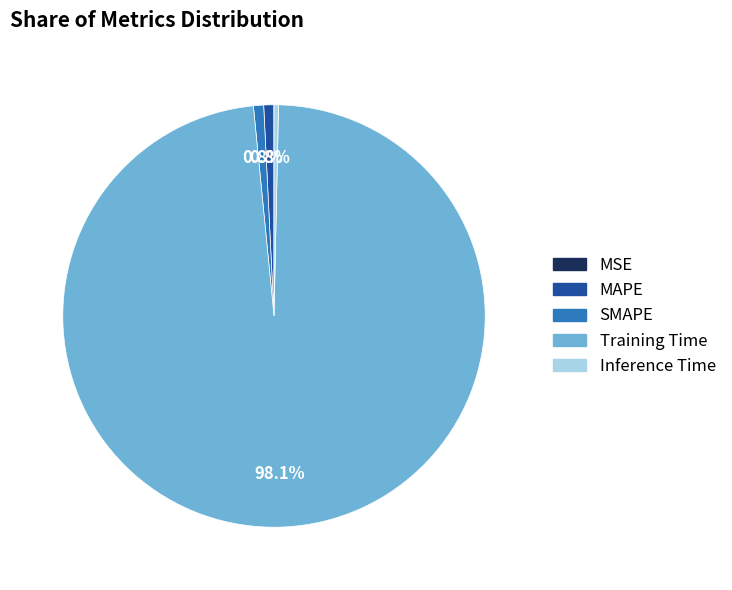

What is the largest slice in the pie chart?

Training Time